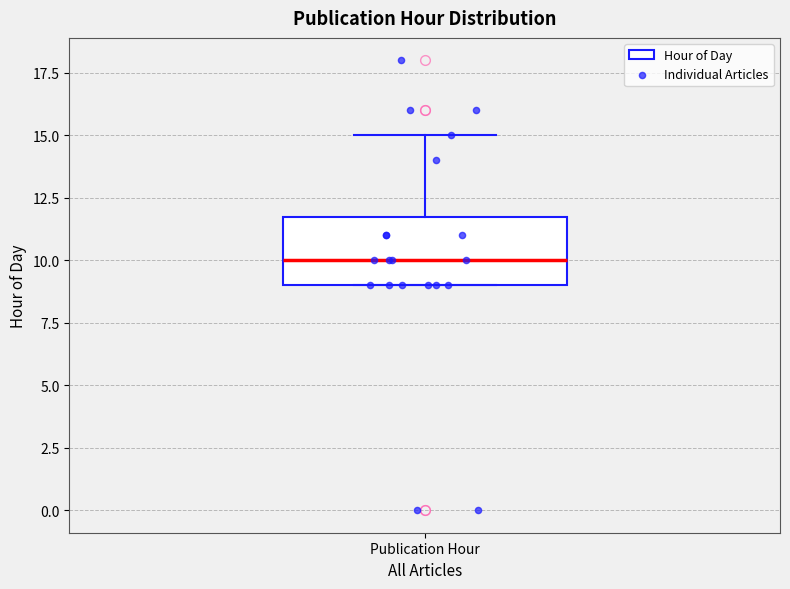

Transcribe this box plot: give where the median line is, the range the box spans, and where the two whiskers end, as read against the y-axis. The values are not printed on the chart, so give them approximately, as read against the axis.

median 10, box 9 to 12, whiskers 9 to 15